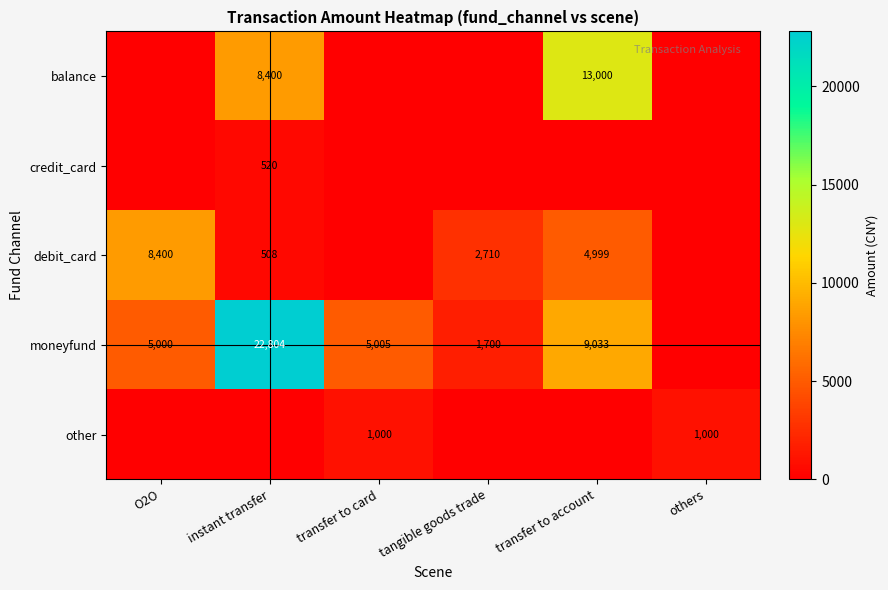

The debit_card series shows 2710 at tangible goods trade. True or false?

True